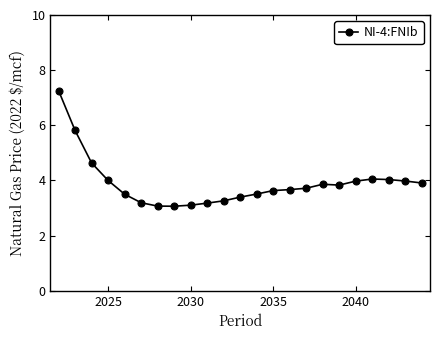

What is the value of the 1st point from the left?

7.3